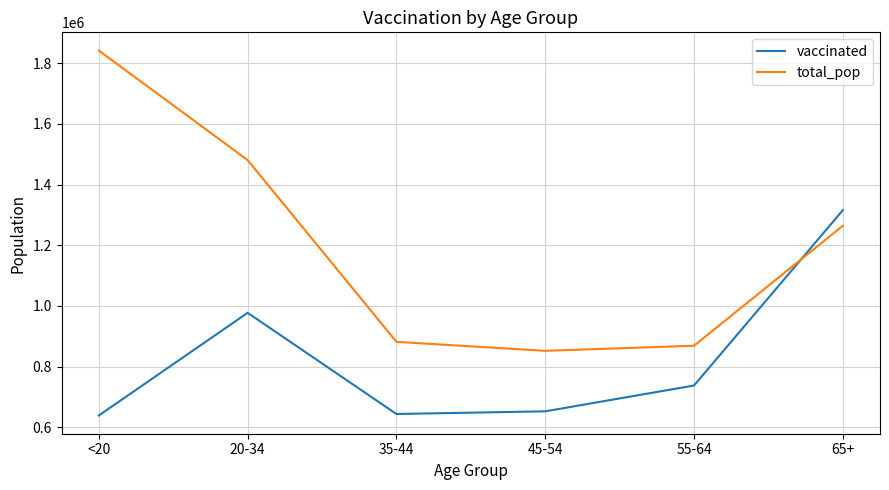

True or false: total_pop has more than 2 interior local peaks.

False